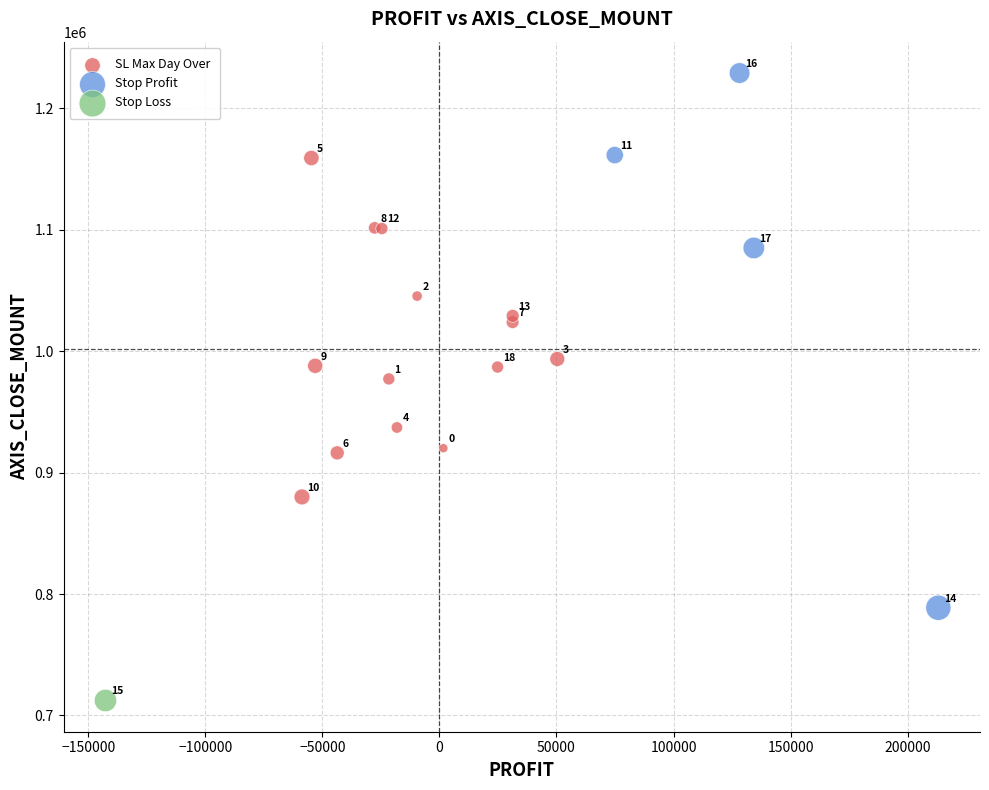

What are all the series names shown in the legend?

SL Max Day Over, Stop Profit, Stop Loss